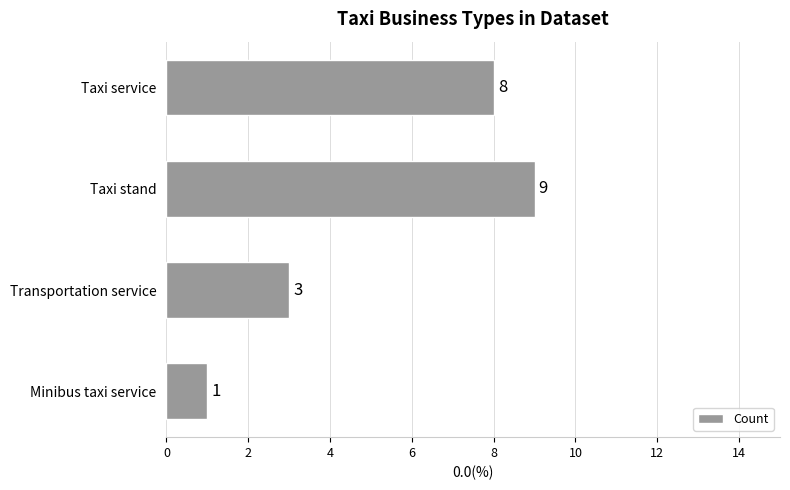

Are the bars grouped side by side (vs. stacked)?

No